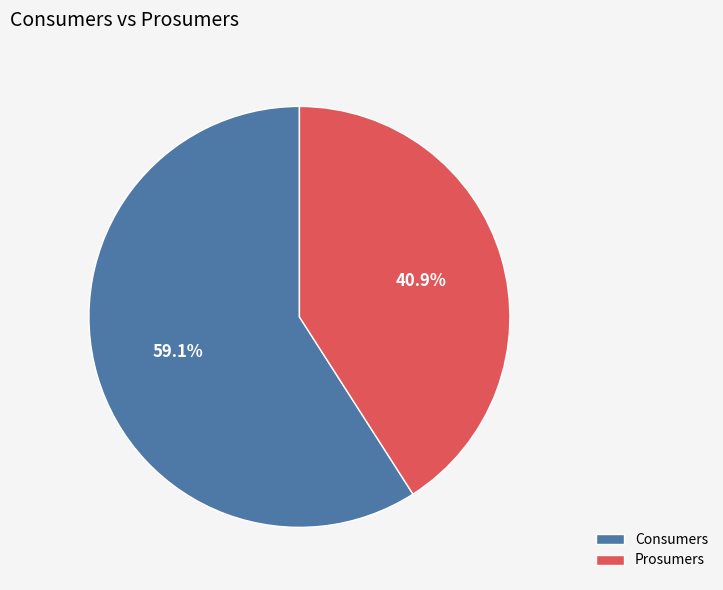

Rank the categories by value from lowest to highest.

Prosumers, Consumers